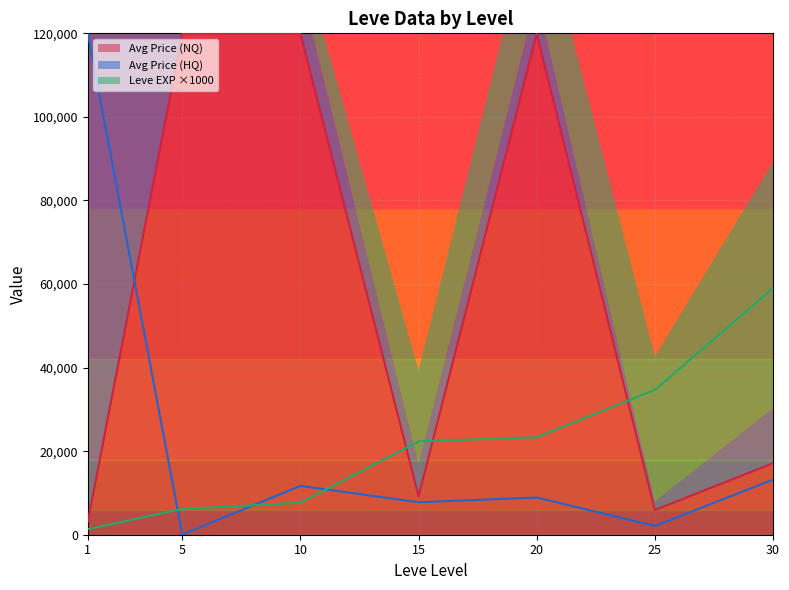

Between which two adjacent categories do Leve EXP ×1000 (line) and Avg Price (NQ) (line) first intersect?

10 and 15